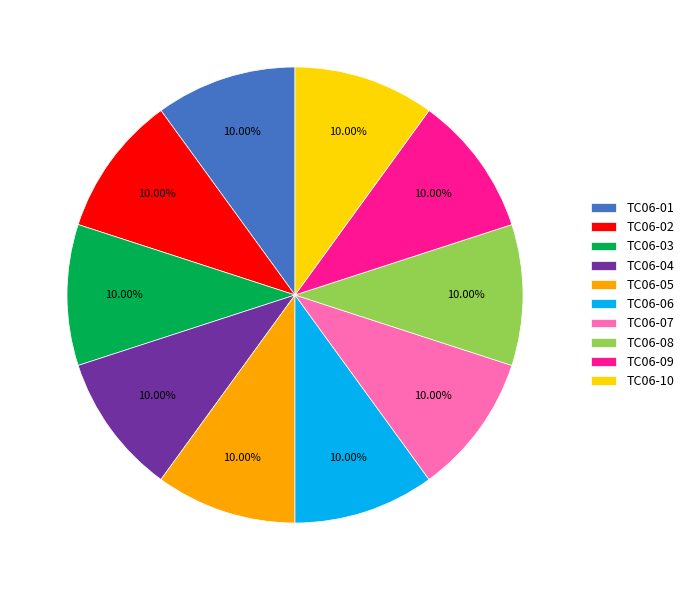

What is the ratio of the value at TC06-08 to the value at TC06-02?

1.0